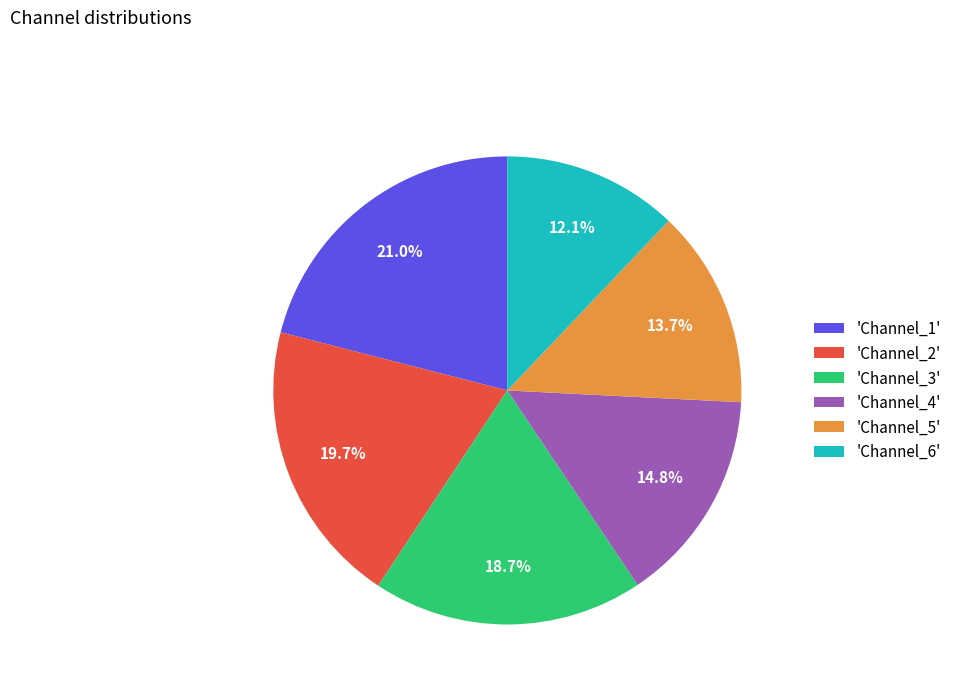

Count the number of slices in the pie.

6